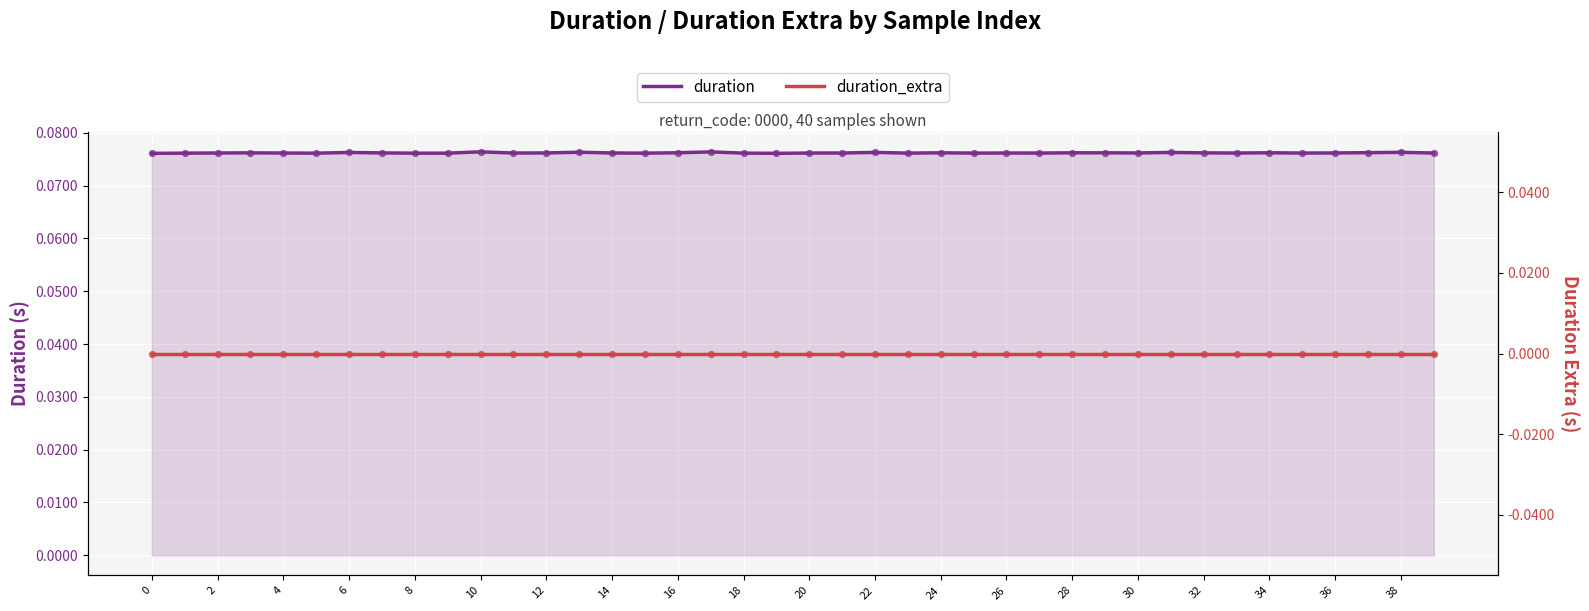

What is the total value across all series at 14?

0.1